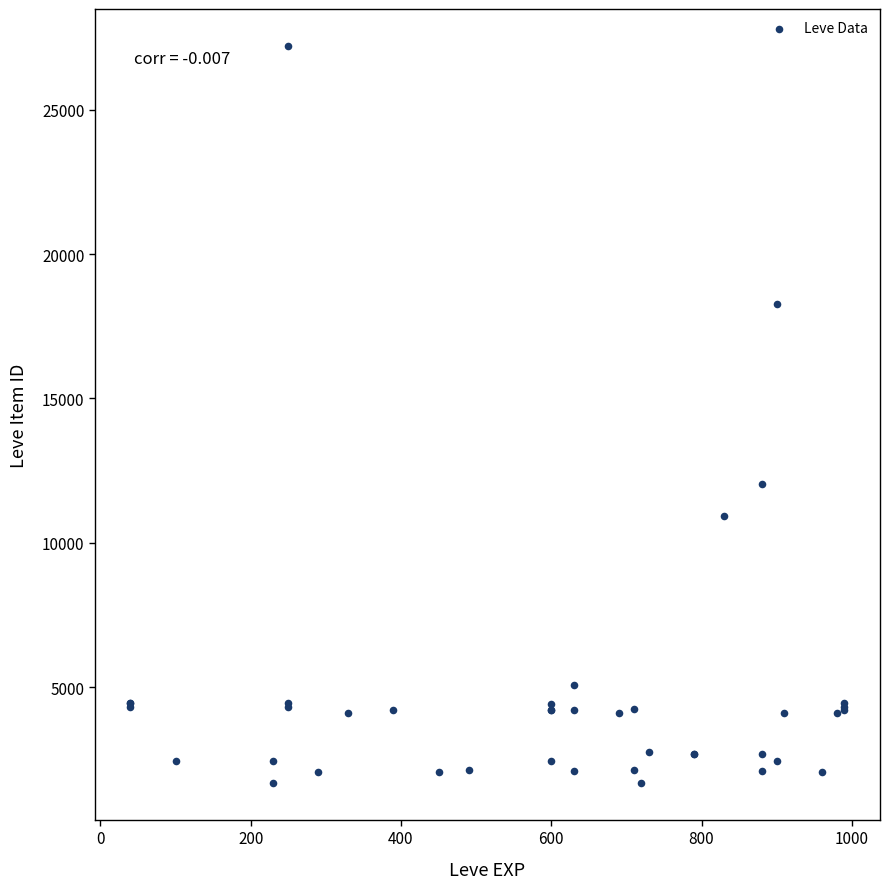

What Y value in the scatter plot is closest to 14448?

12018